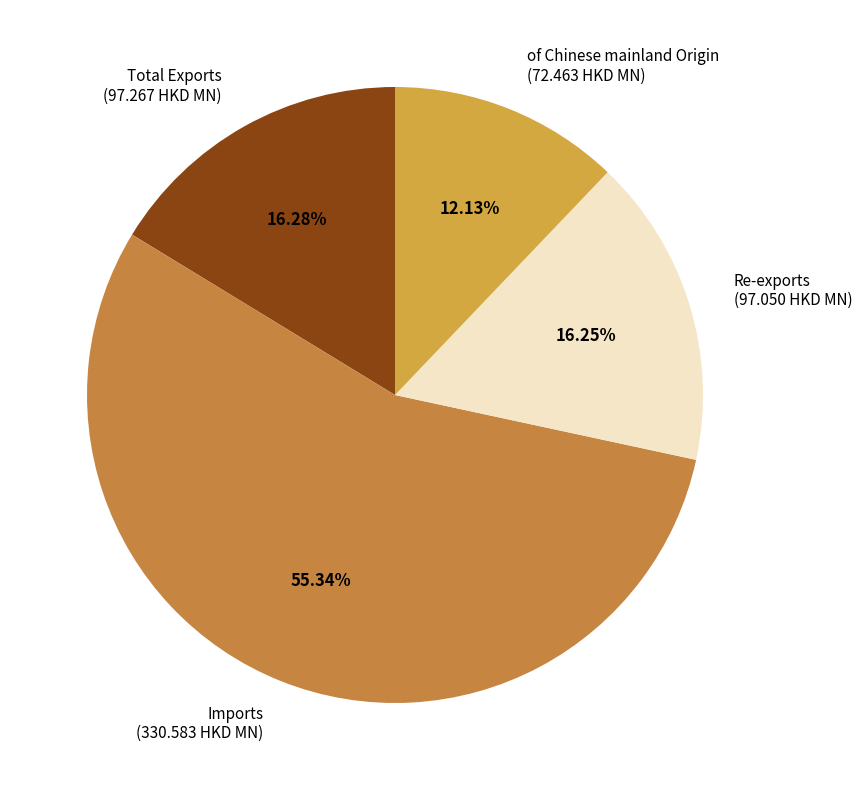

How many segments does this pie chart have?

4